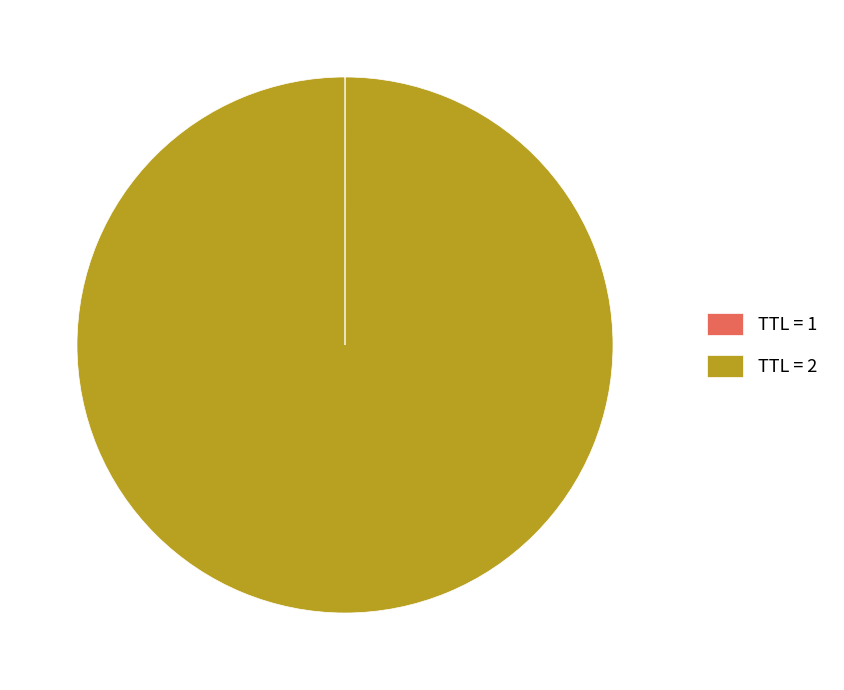

Is it true that TTL = 2 is 100% of the pie?

True